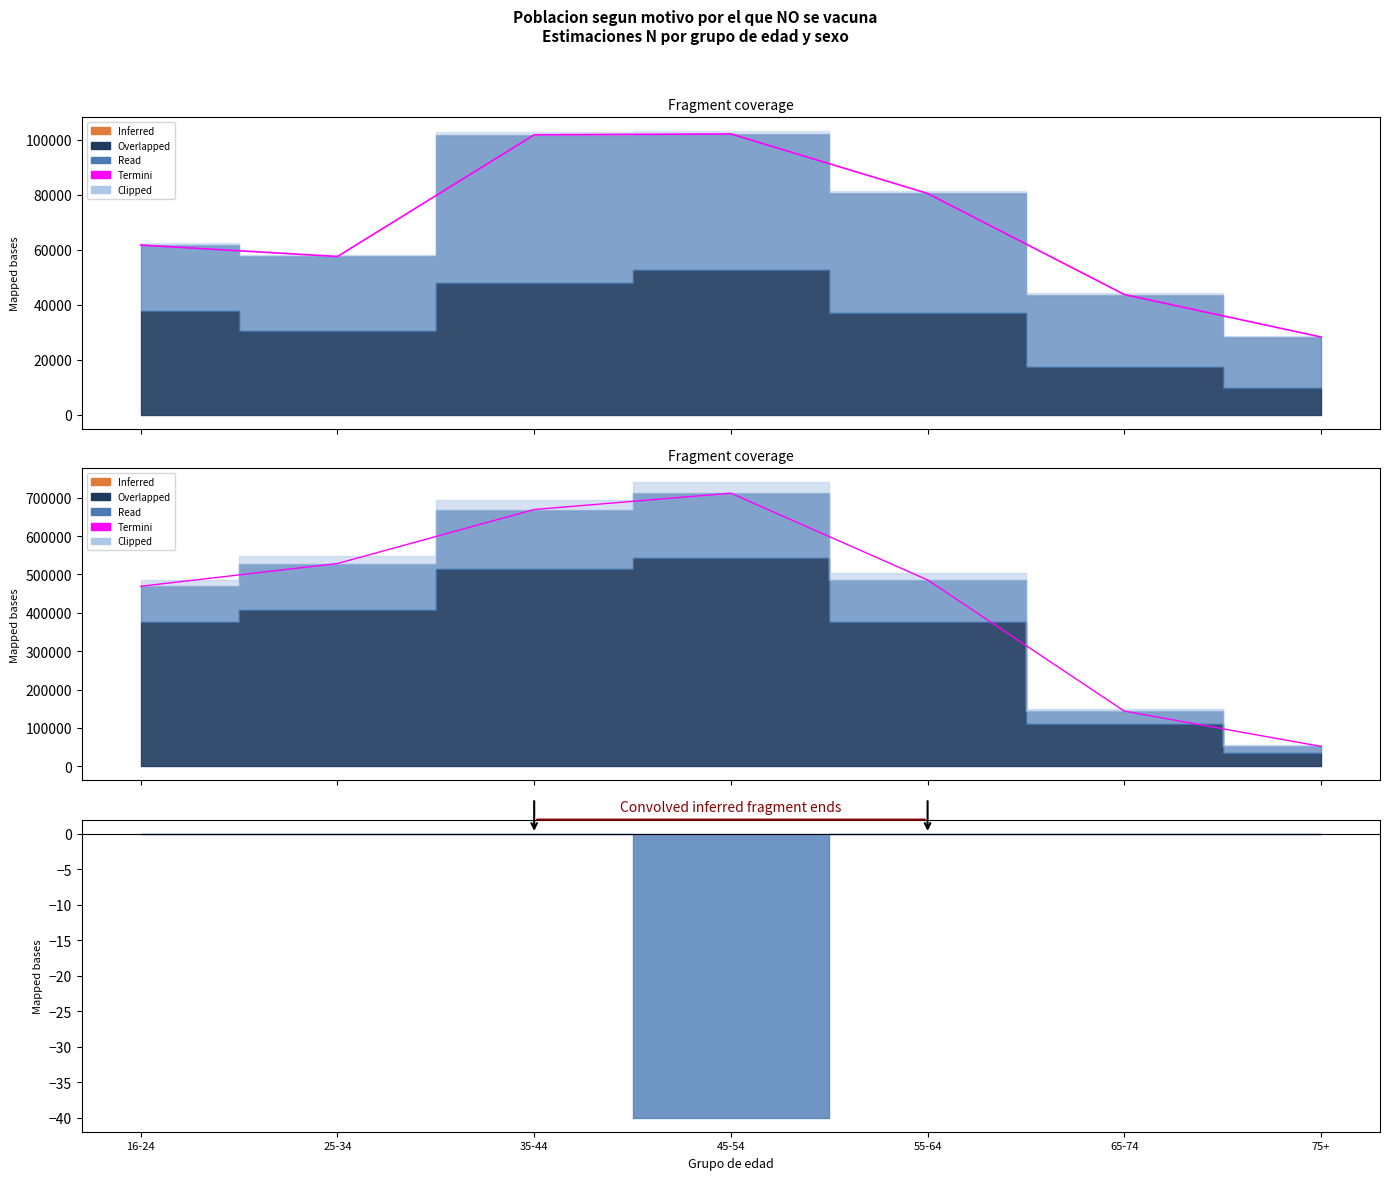

What is the ratio of the value at 35-44 to the value at 25-34?

1.3